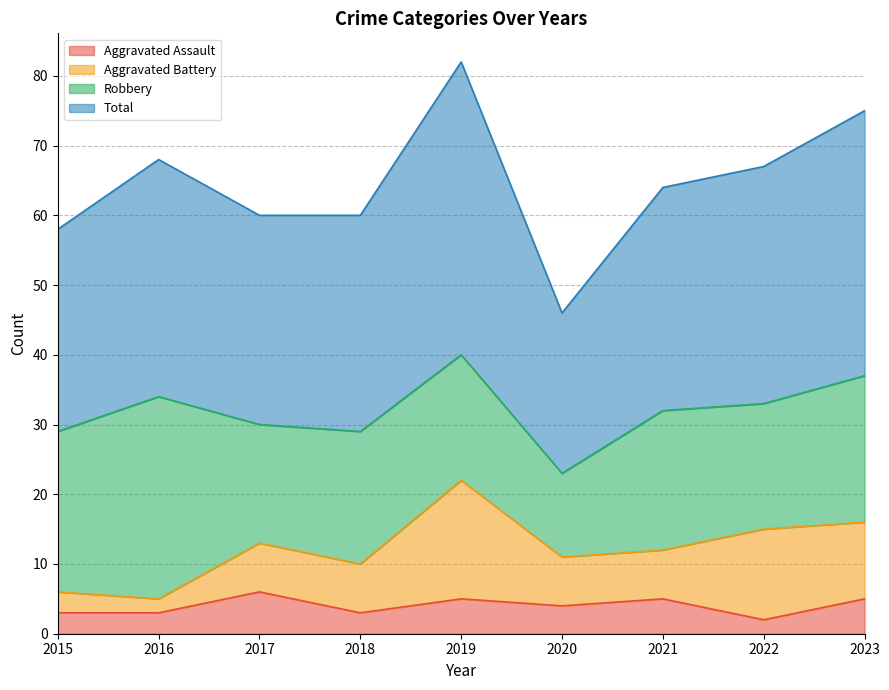

What is the highest value of the Aggravated Assault series?

6